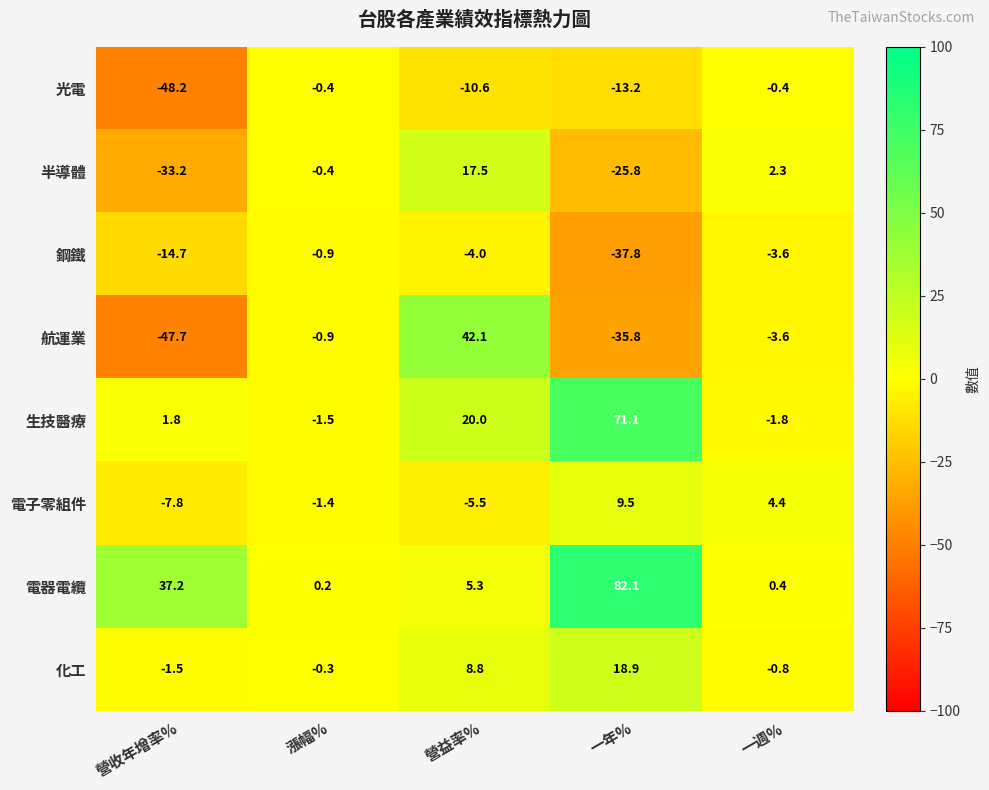

Count the number of categories in the chart.

5